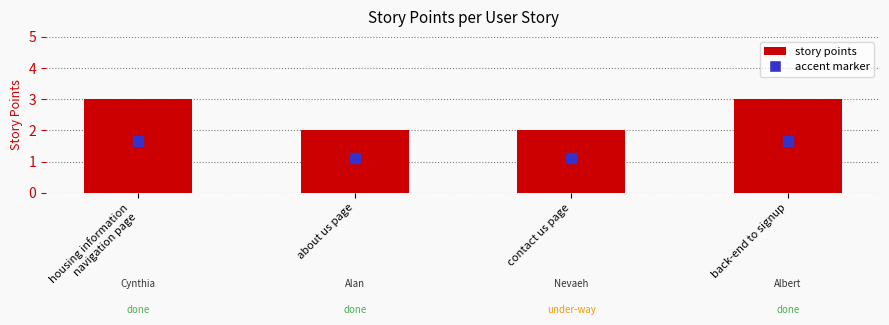

What is the label of the 3rd bar from the right?

about us page